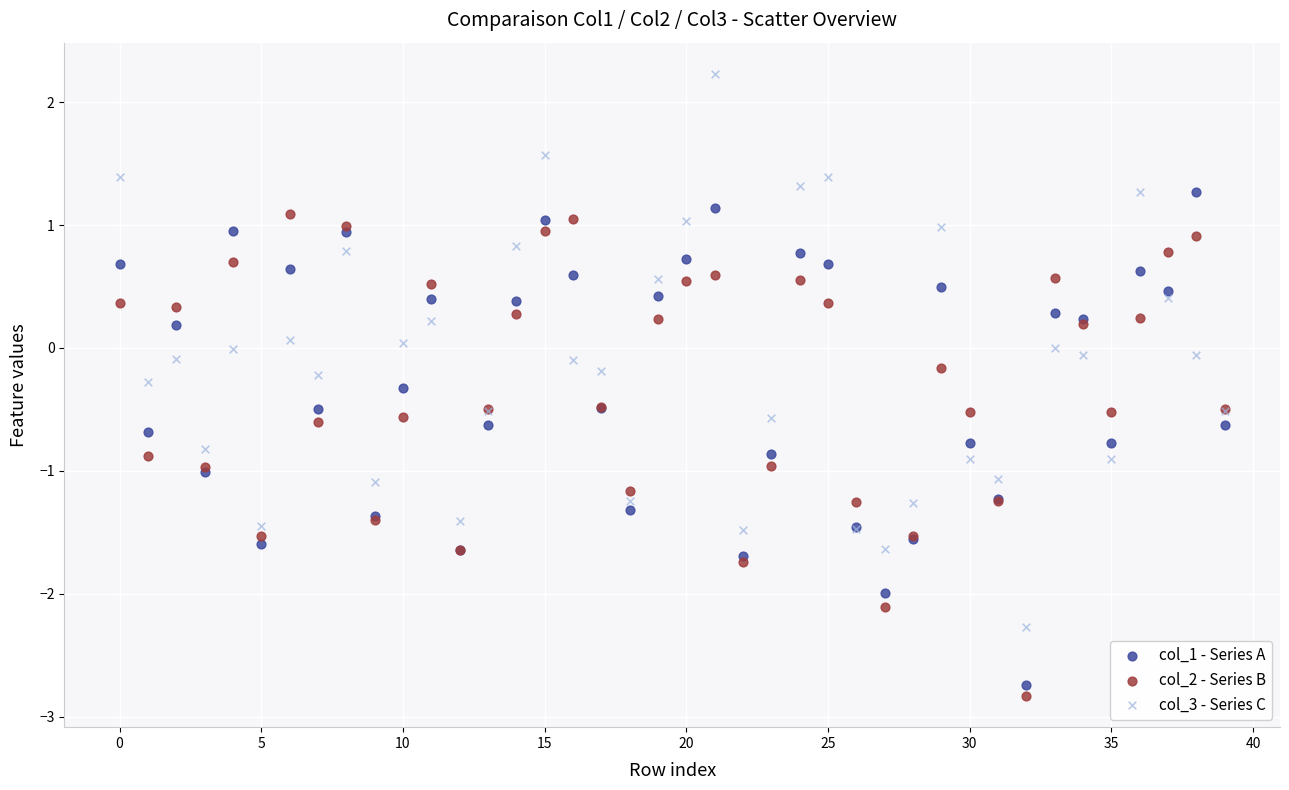

Which series has the widest spread of Y values?

col_3 - Series C